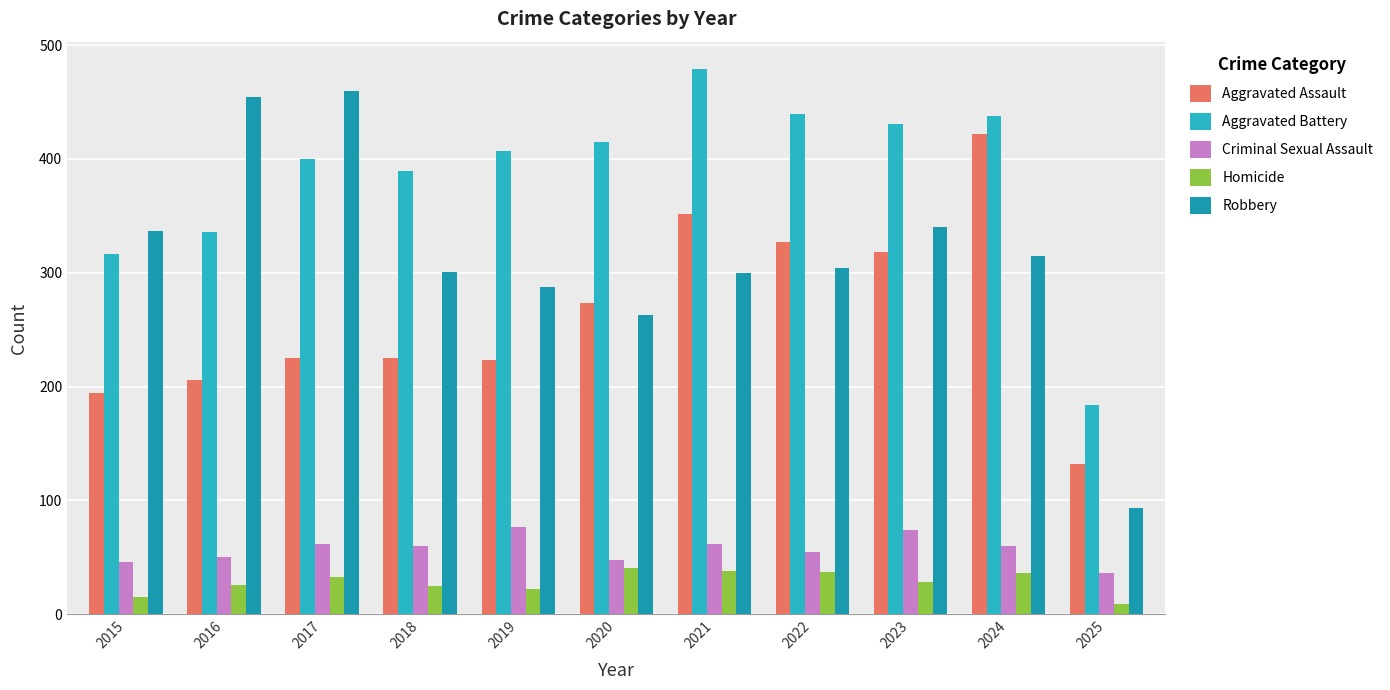

What is the average value of the Homicide series?

28